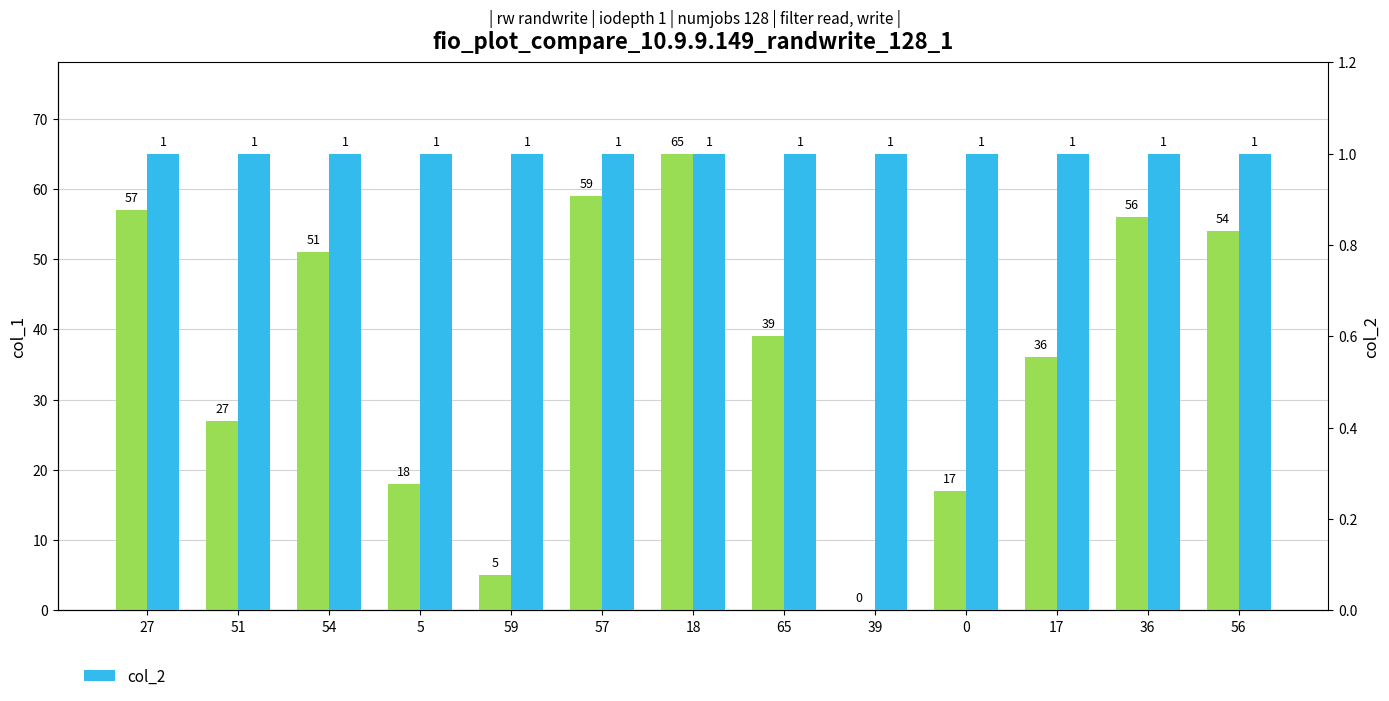

Are the bars grouped side by side (vs. stacked)?

Yes